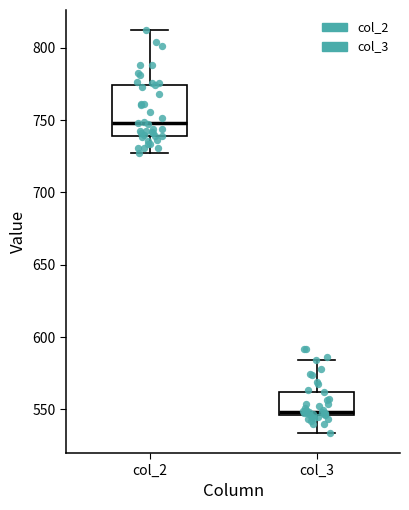

Where does the lower whisker of the box for col_3 end on the y-axis? The values are not printed on the chart, so give them approximately, as read against the axis.

535